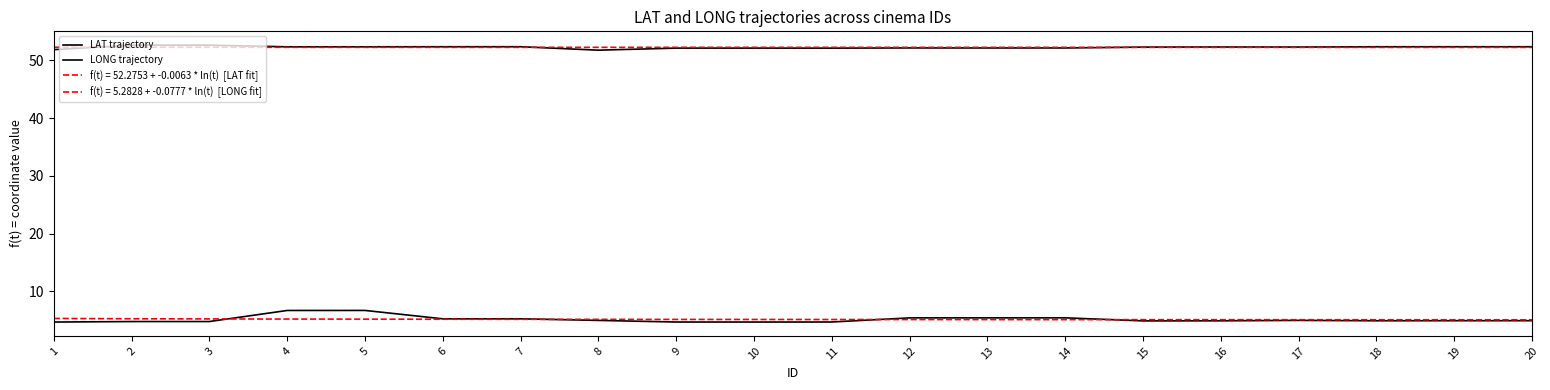

How many lines are shown in the chart?

2